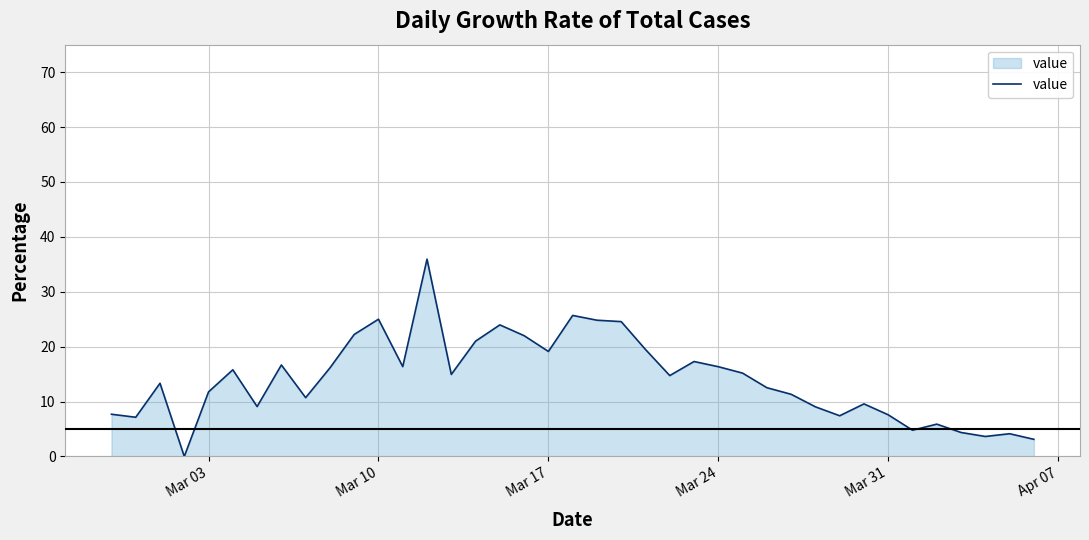

What is the maximum value shown in the chart?

35.9